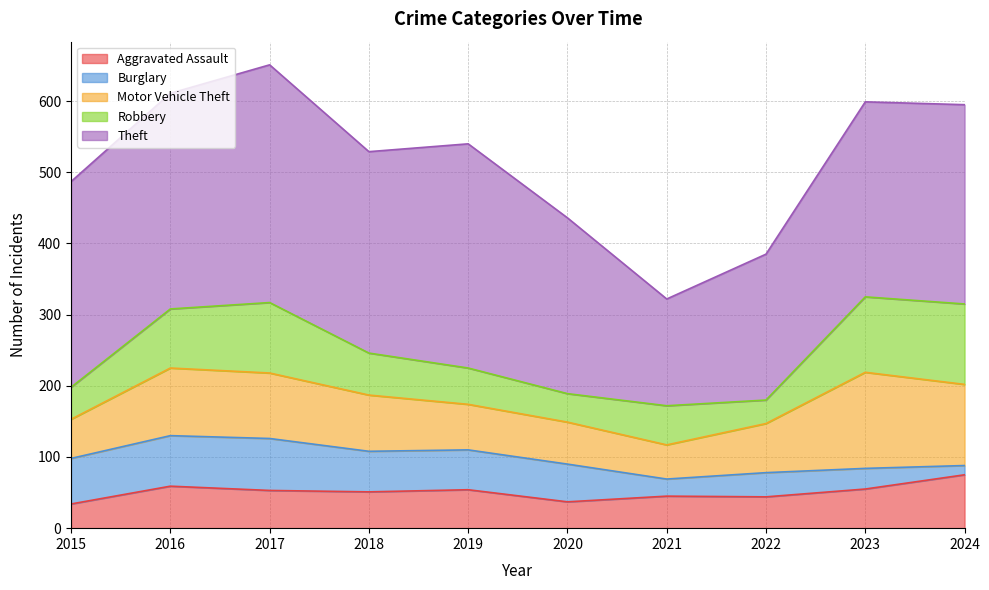

Is it true that Robbery equals 14 at 2018?

False